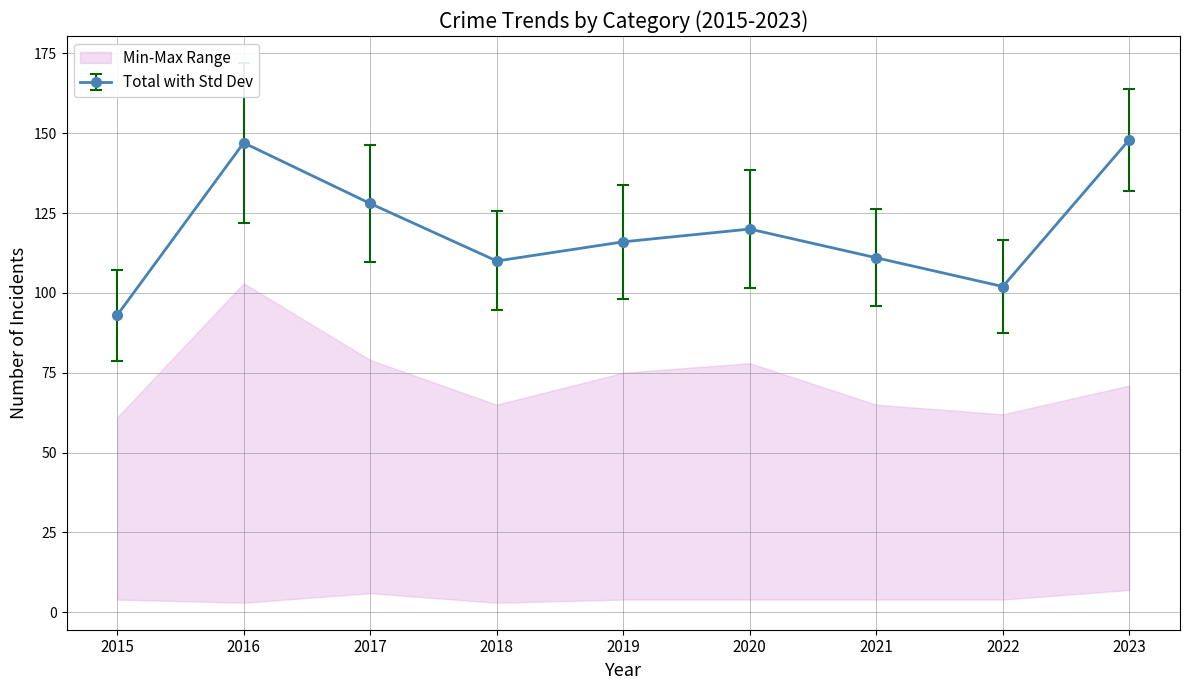

True or false: Total with Std Dev has more than 2 points higher than both neighbors.

False